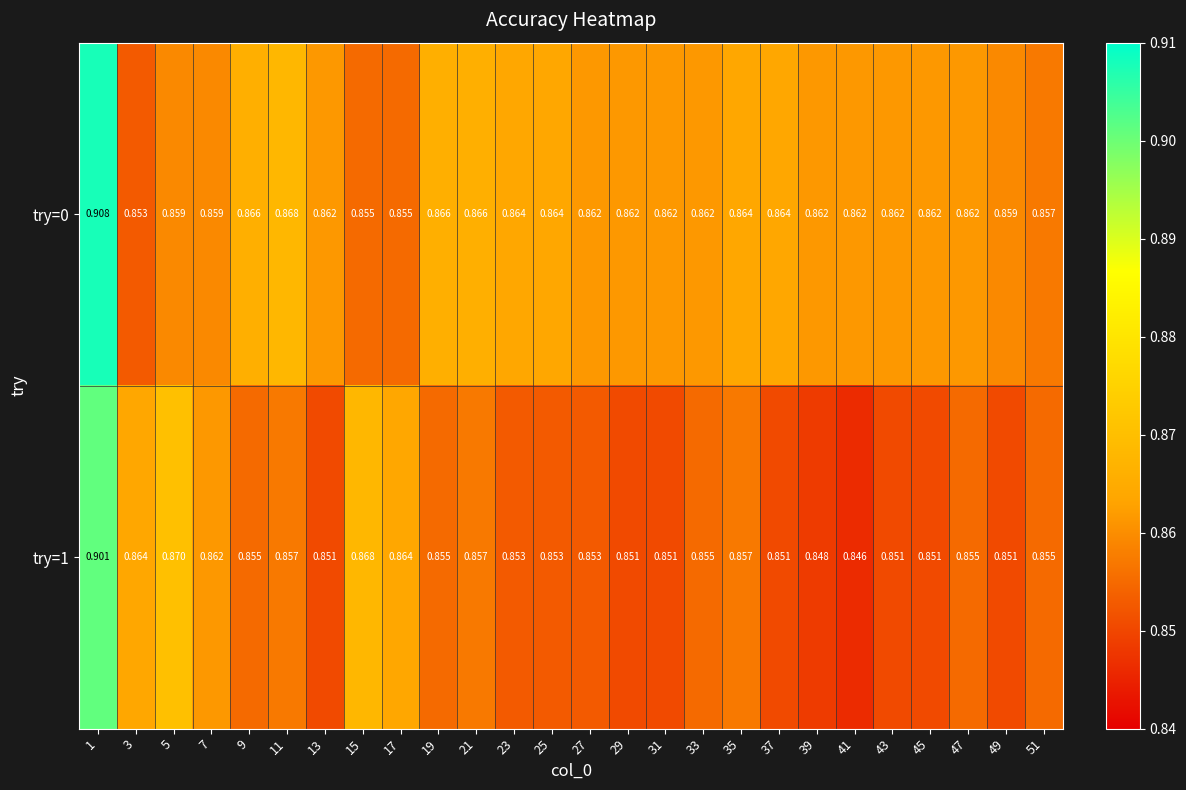

Is the value of try=0 at 51 greater than the value of try=1 at 39?

Yes